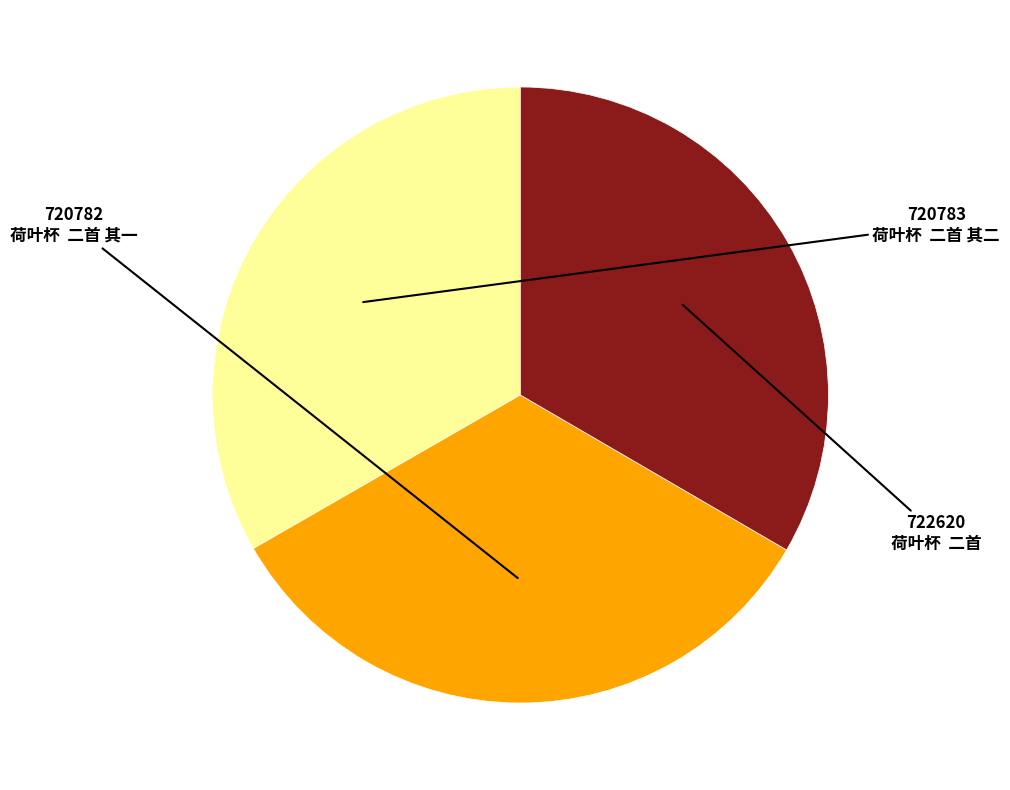

Is the sum of 荷叶杯 二首 and 荷叶杯 二首 其二 greater than half?

Yes